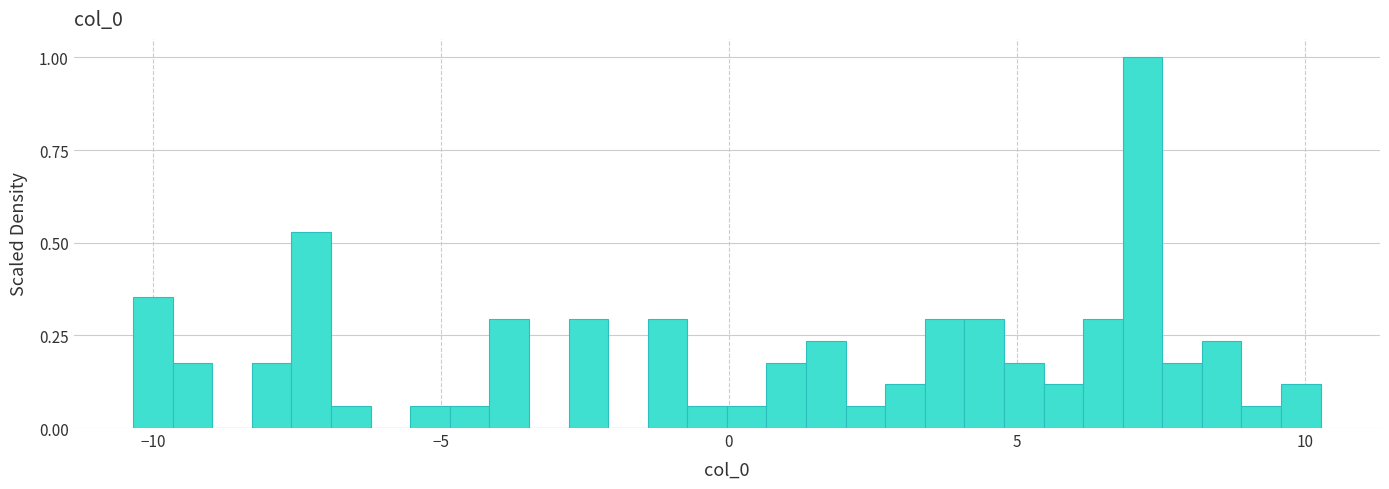

Read against the x-axis, roughly where is the centre of the tallest bar?

7.0